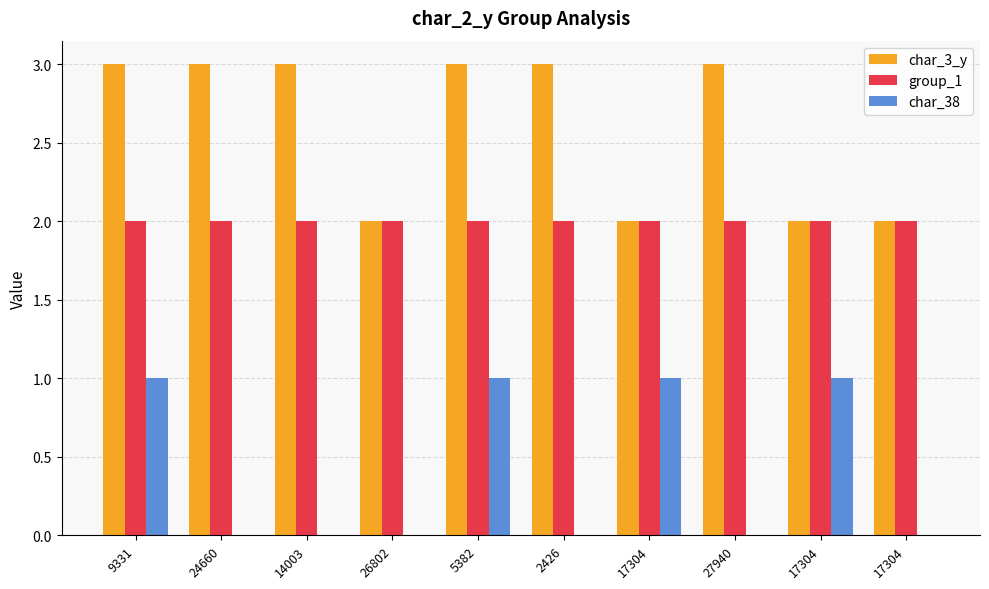

How many series are shown in this chart?

3